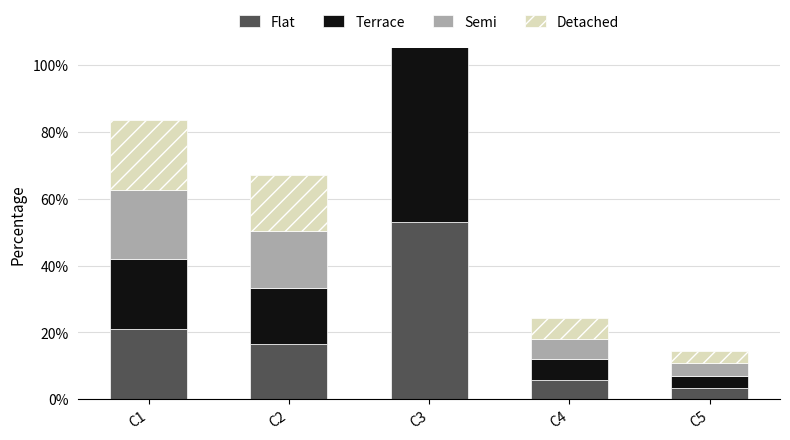

The value of Semi at C1 is 0.3. True or false?

False